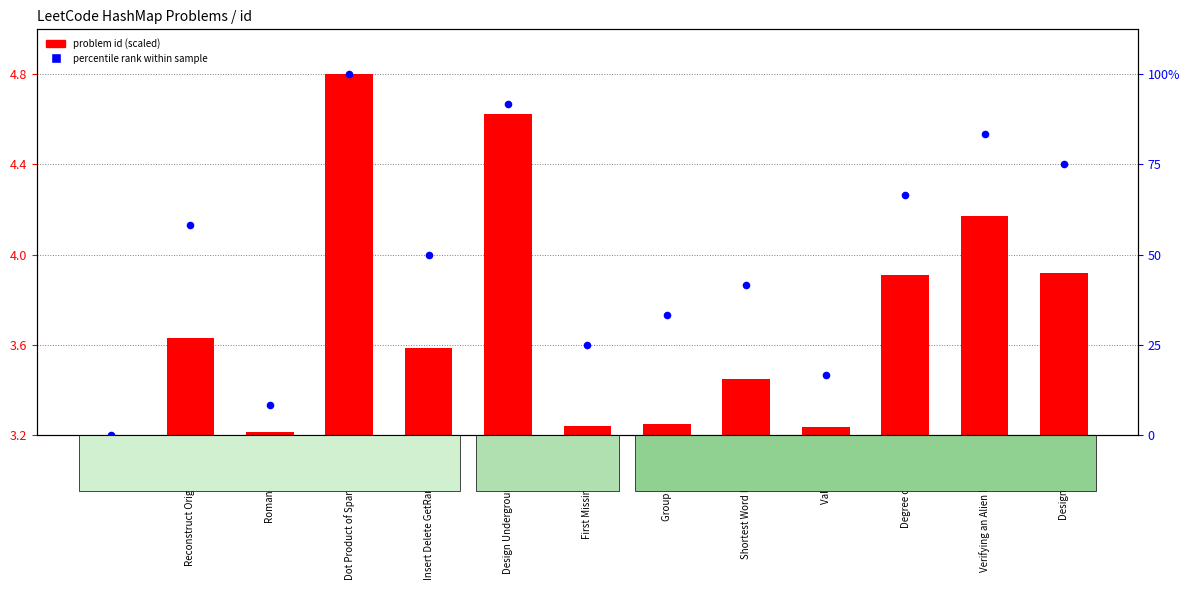

Is the value of problem id (scaled) at Roman to Integer greater than the value of percentile rank within sample at Roman to Integer?

No